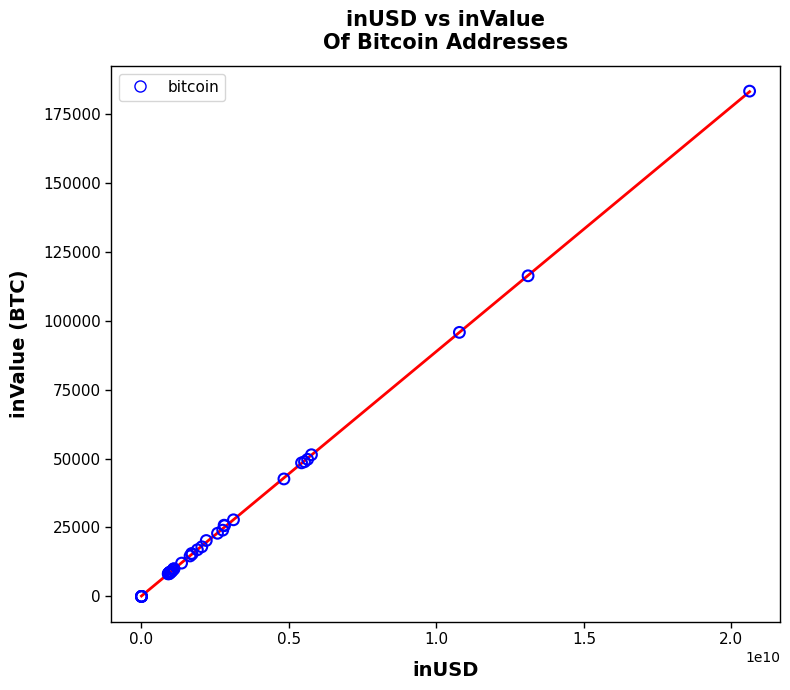

What Y value in the scatter plot is closest to 91606?

95744.5